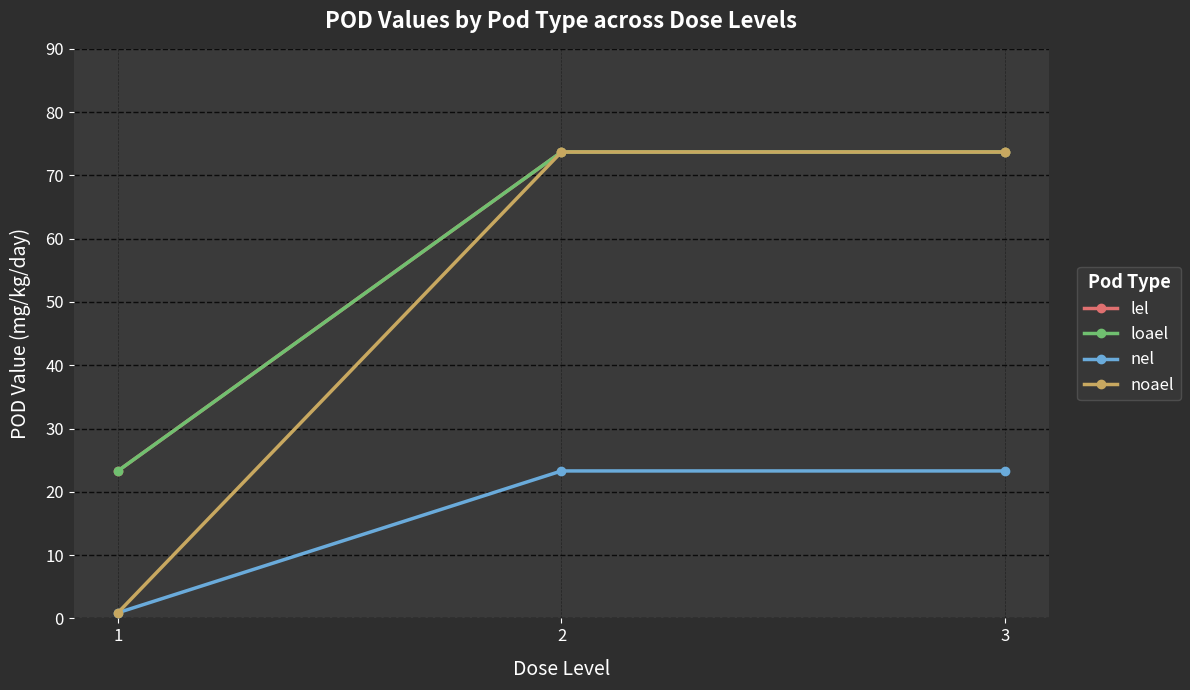

Does the chart display data point markers on the line(s)?

Yes